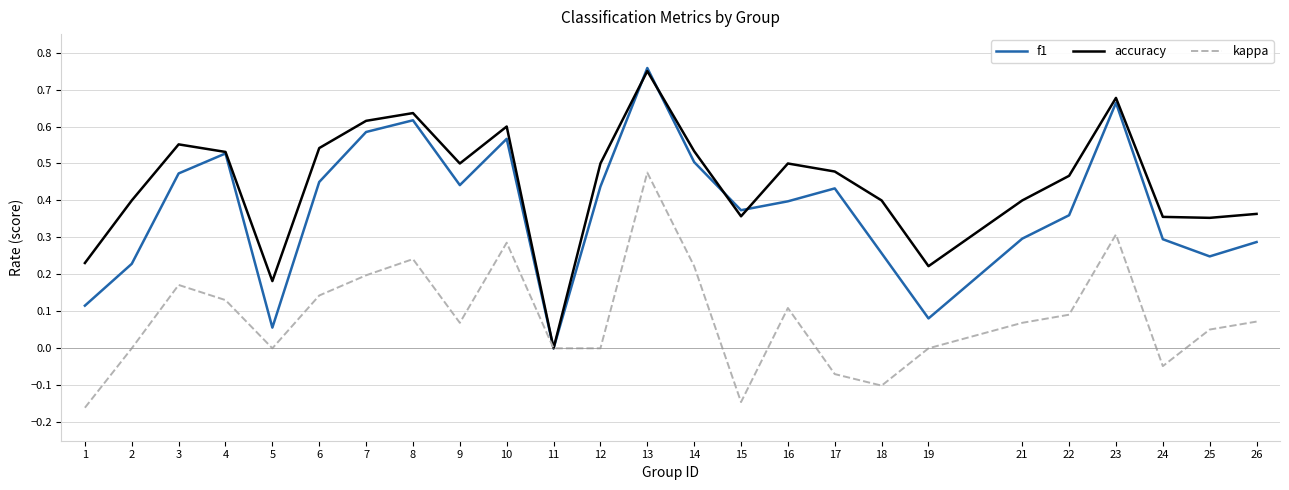

At which category is the sum across all series the highest?

13